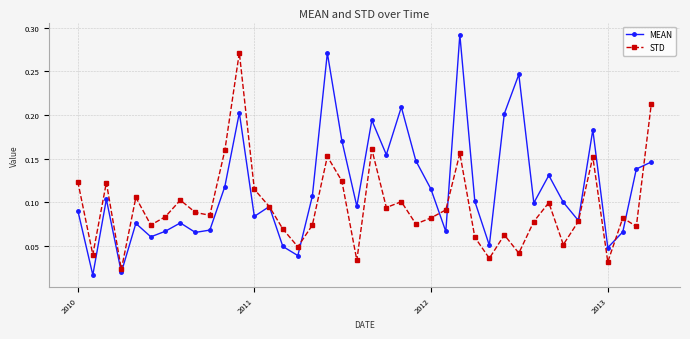

How many times do STD and MEAN cross each other?

8